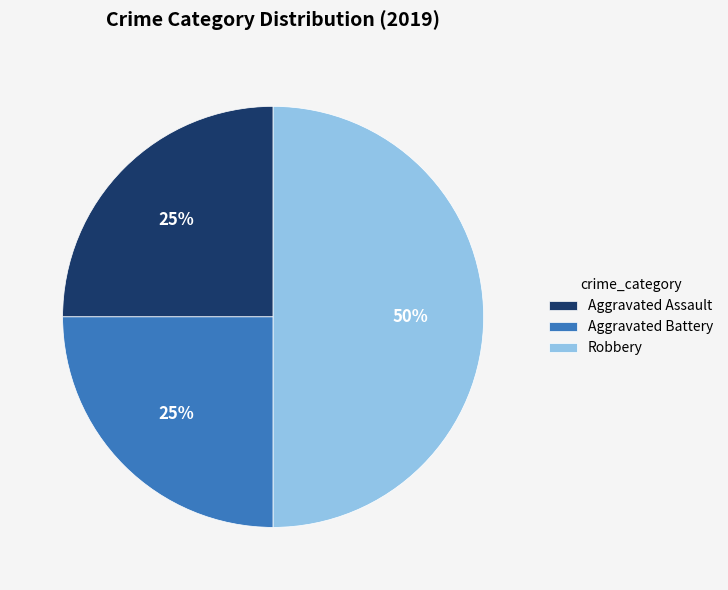

To the nearest percent, what percentage of the pie is Robbery?

50%